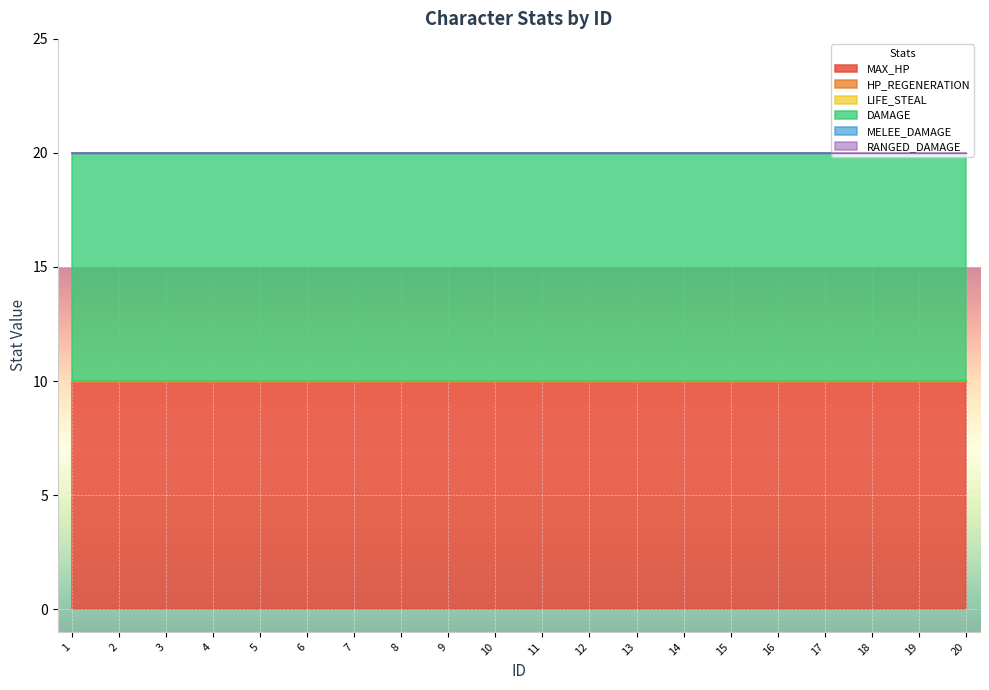

True or false: LIFE_STEAL and MELEE_DAMAGE intersect in this chart.

False